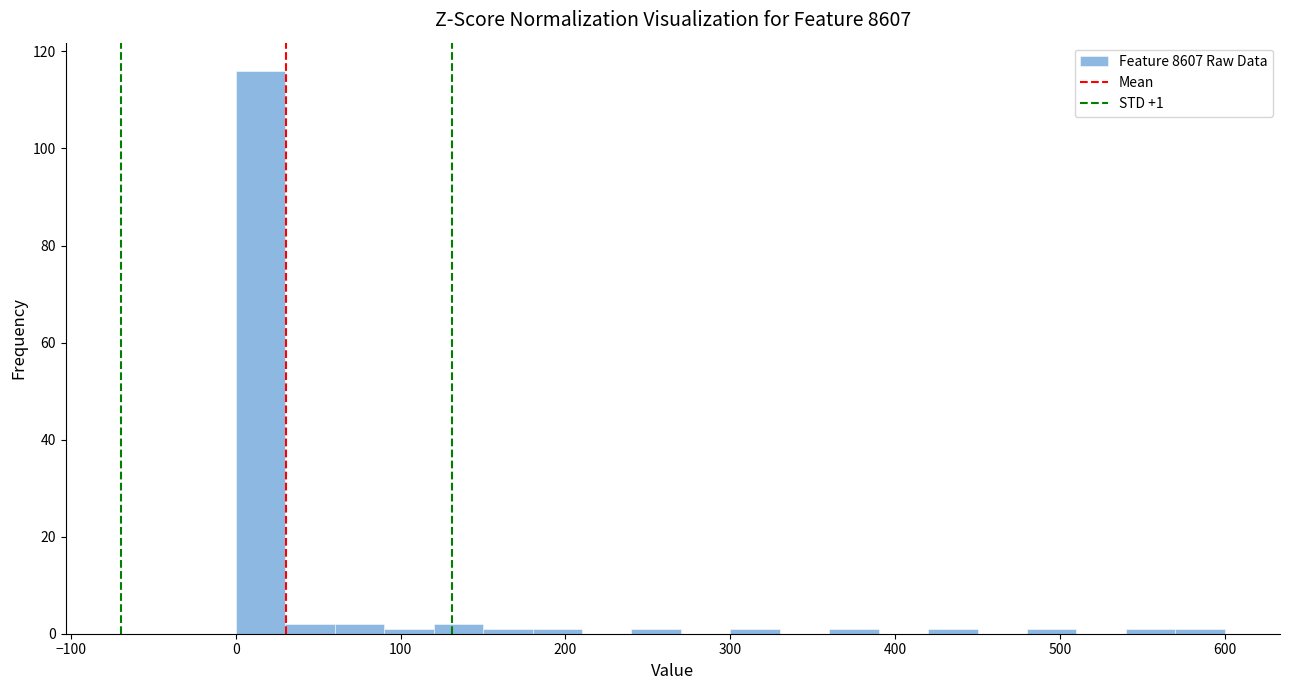

Around what value on the x-axis is the tallest bar? Give the approximate position of its centre, as read against the axis.

20